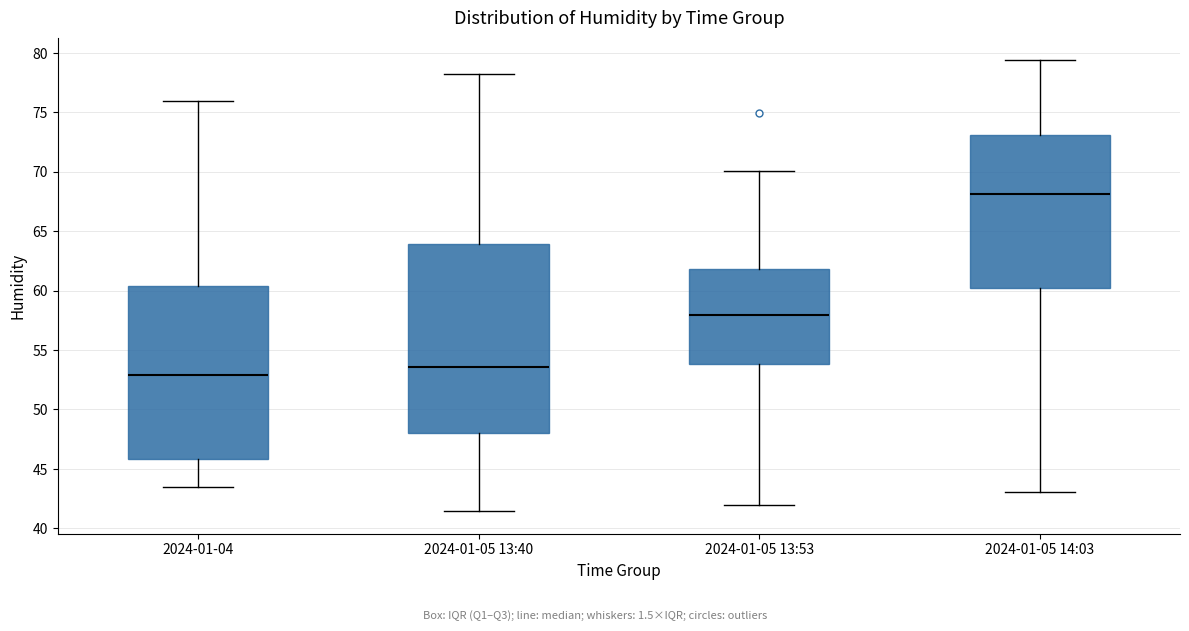

Which box is the tallest, from its lower edge to its upper edge?

2024-01-05 13:40